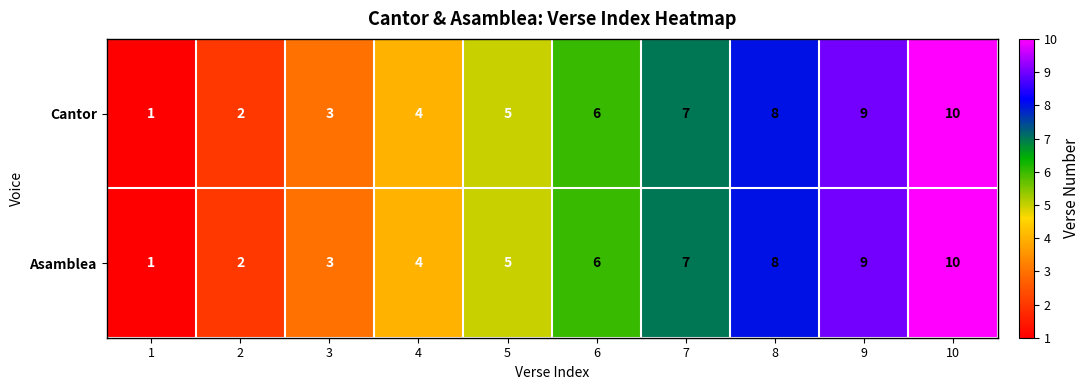

Count the Asamblea values in the range 3 to 8.

6